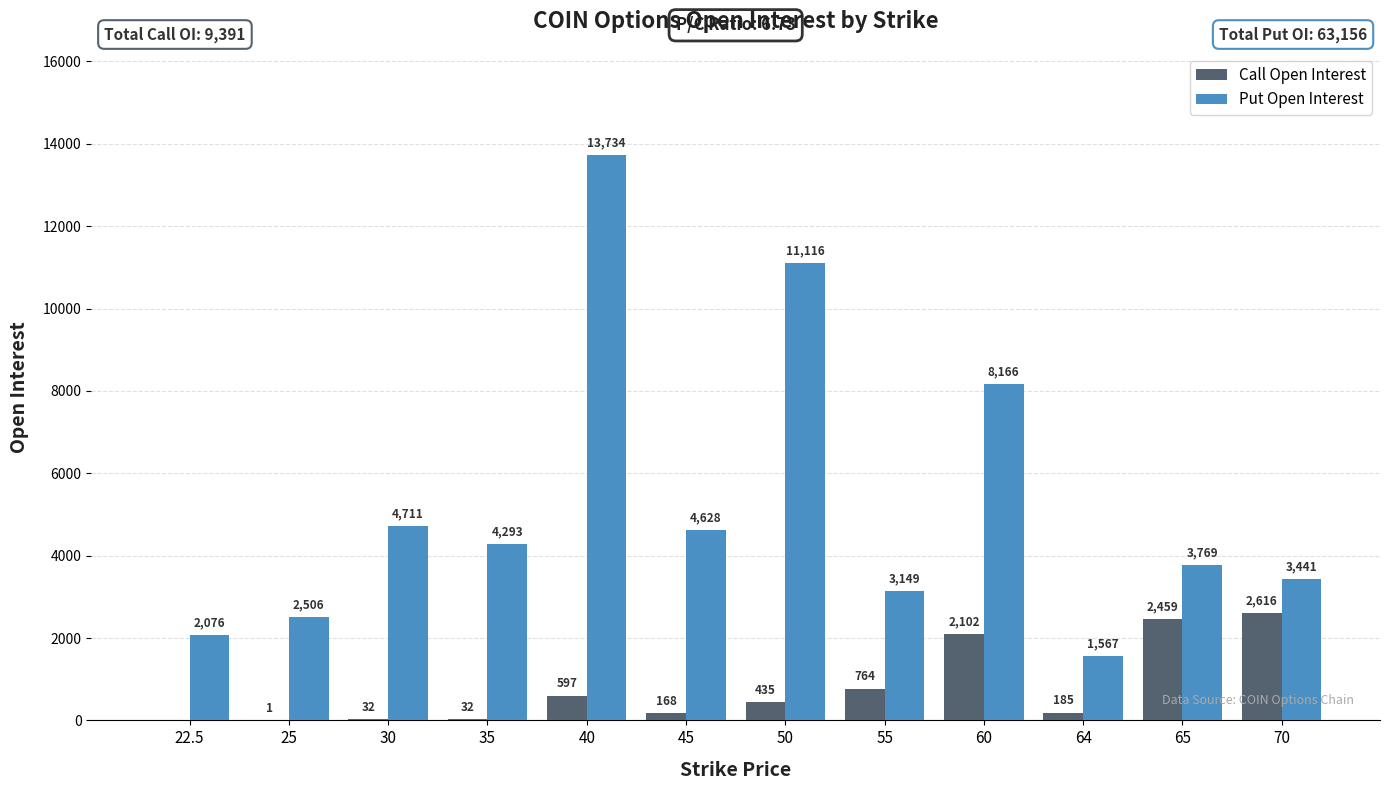

At which label is Put Open Interest closest to 7650?

60